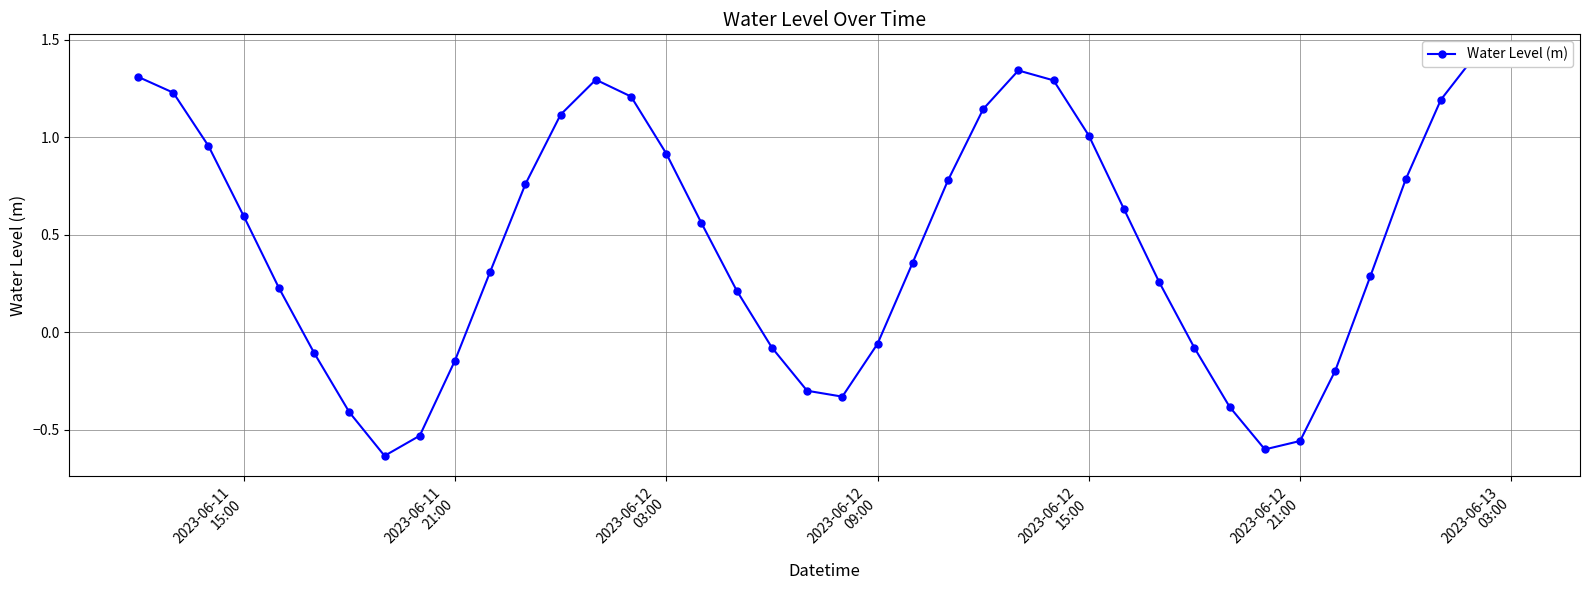

How many values are below zero?

14